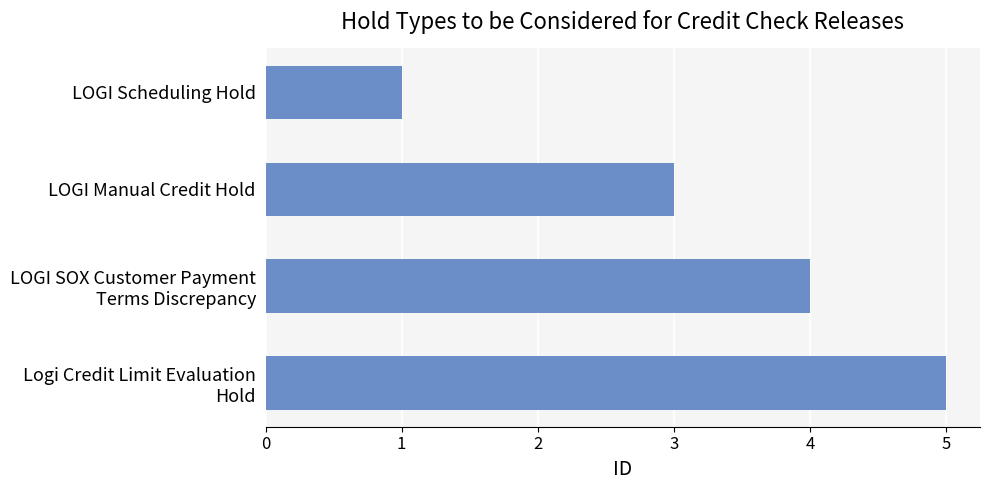

What is the change in value from LOGI Scheduling Hold to LOGI Manual Credit Hold?

+2